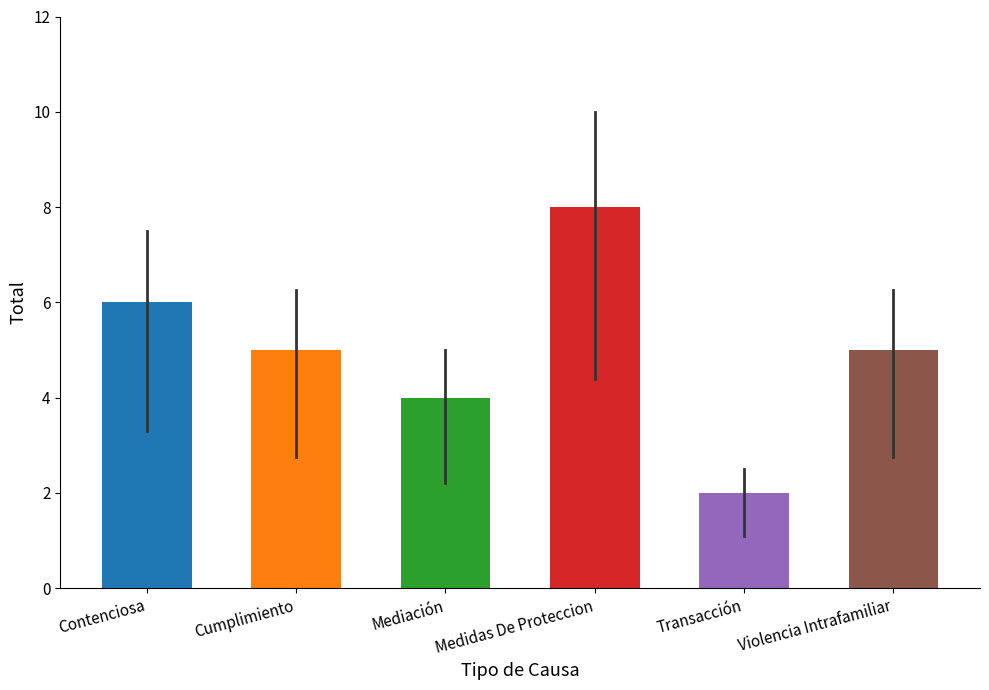

What is the sum of all values?

30